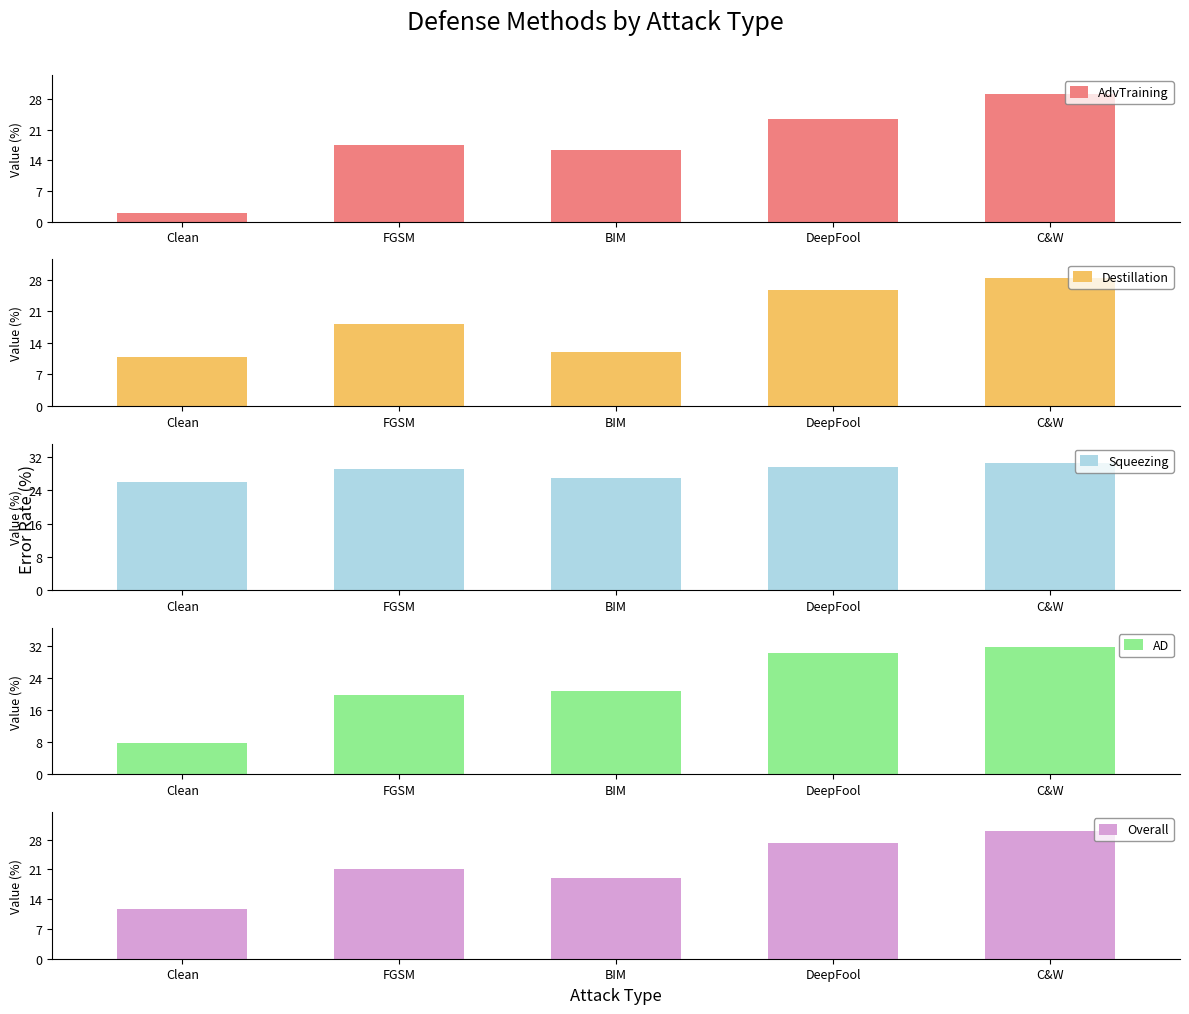

What is the sum of all Destillation values?

94.9